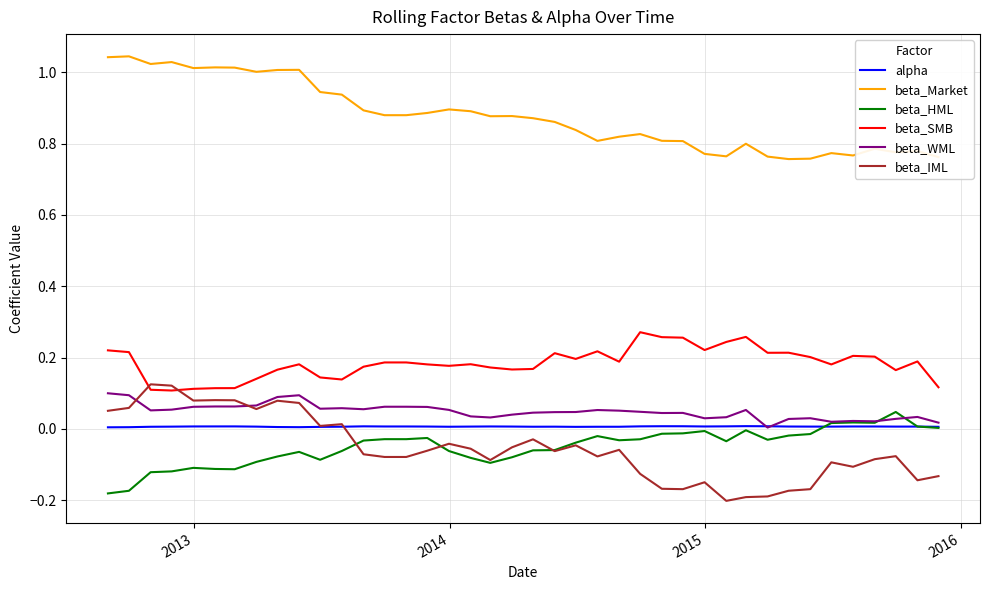

True or false: beta_Market and beta_IML intersect in this chart.

False